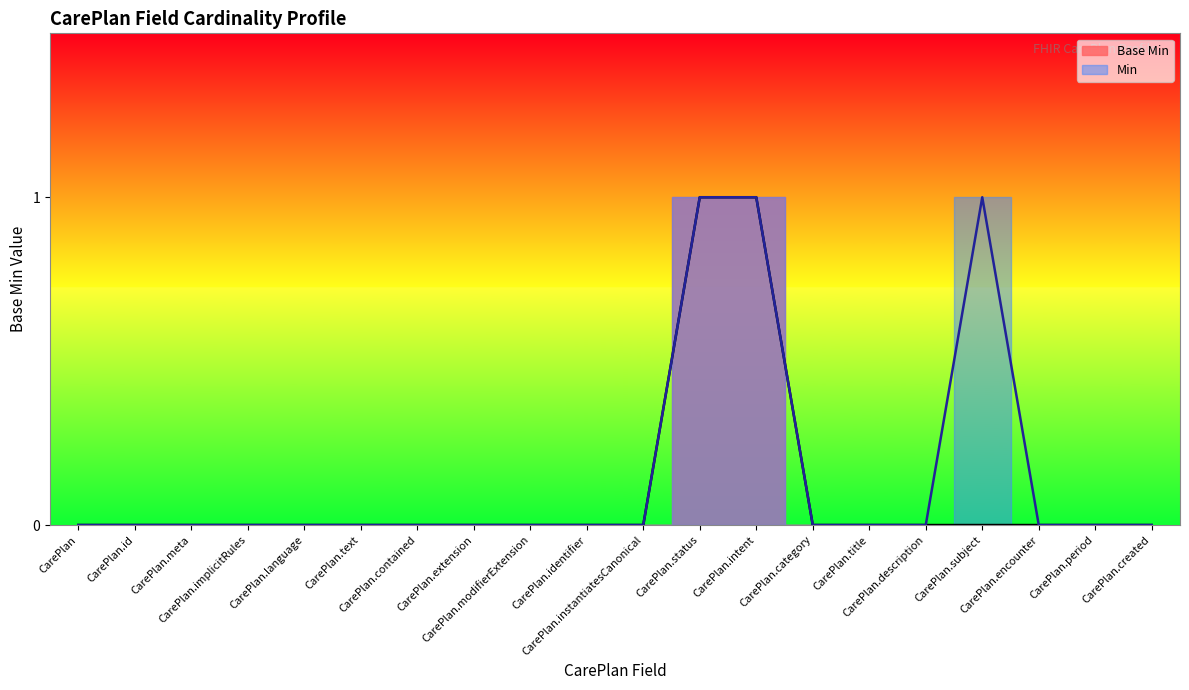

How many lines are shown in the chart?

1